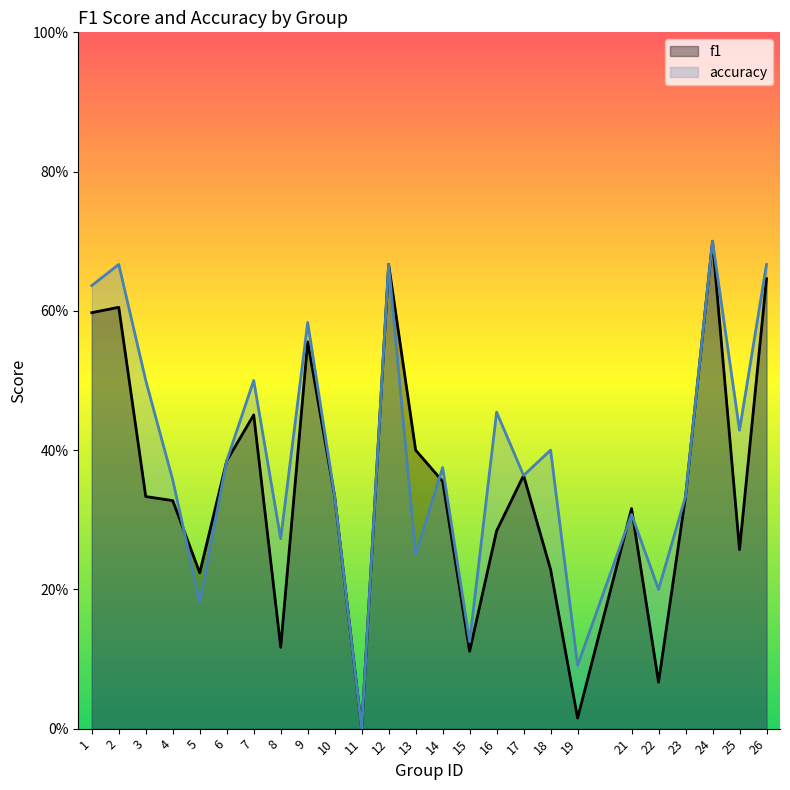

How many positive values does the f1 series have?

24